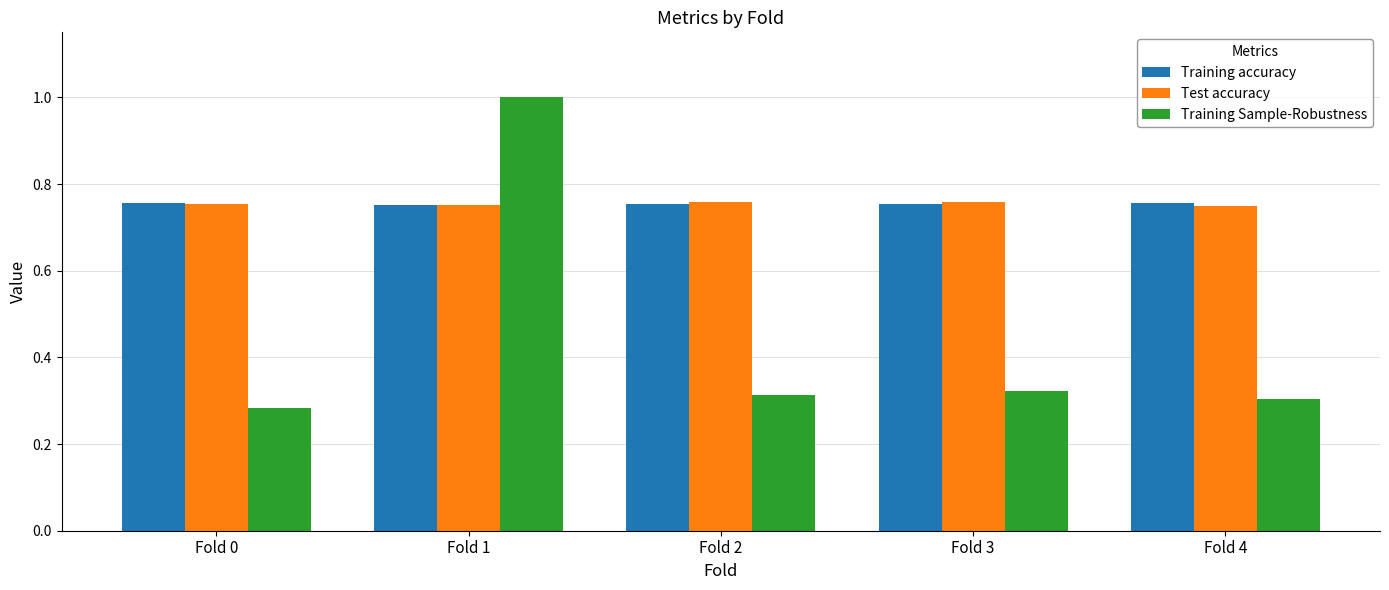

What is the sum of the Test accuracy values at Fold 0 and Fold 4?

1.5